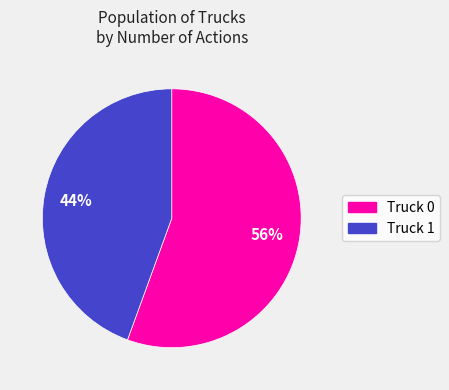

Is there any slice that represents more than half of the pie?

Yes